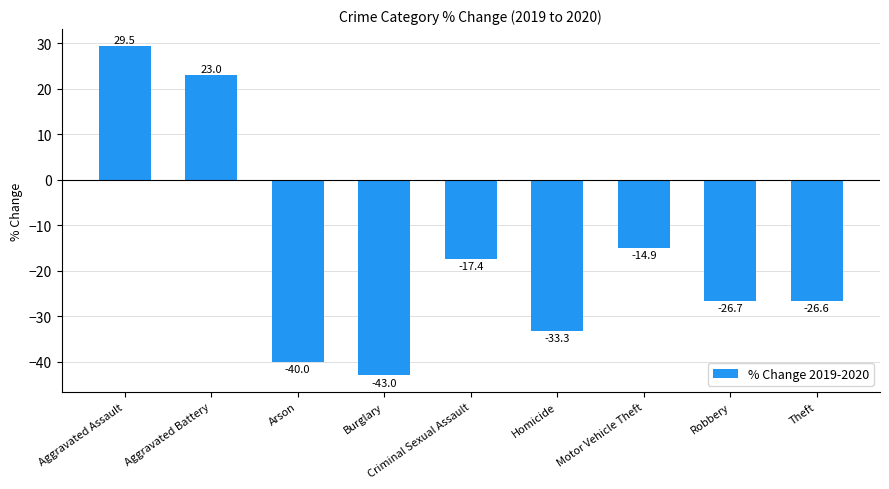

Reading left to right, what are all the values shown in this chart?

Aggravated Assault=29.5	Aggravated Battery=23.0	Arson=-40.0	Burglary=-43.0	Criminal Sexual Assault=-17.4	Homicide=-33.3	Motor Vehicle Theft=-14.9	Robbery=-26.7	Theft=-26.6